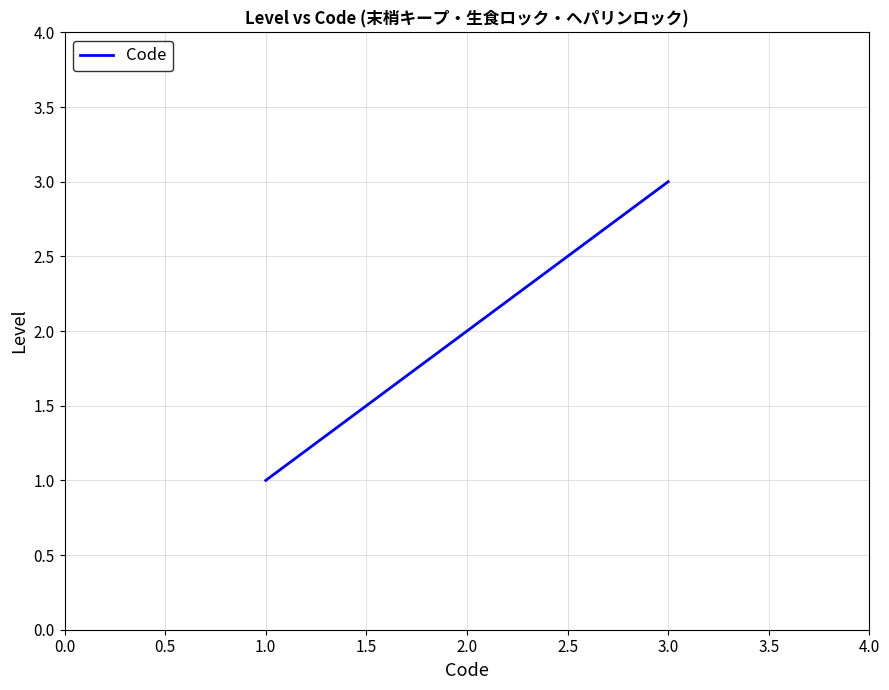

What position from the left is 1.0?

1